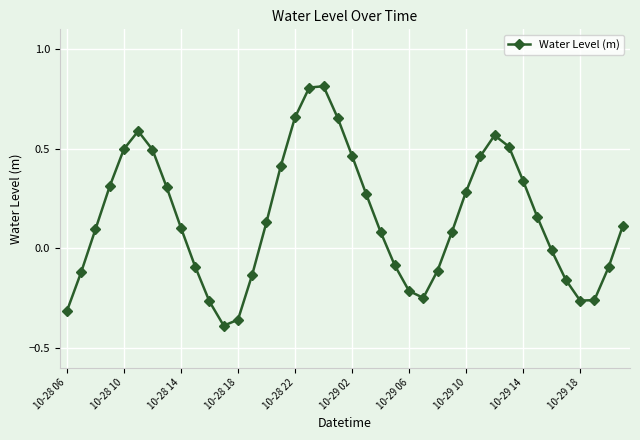

How many interior local valleys (lower than both neighbors) does the data have?

3